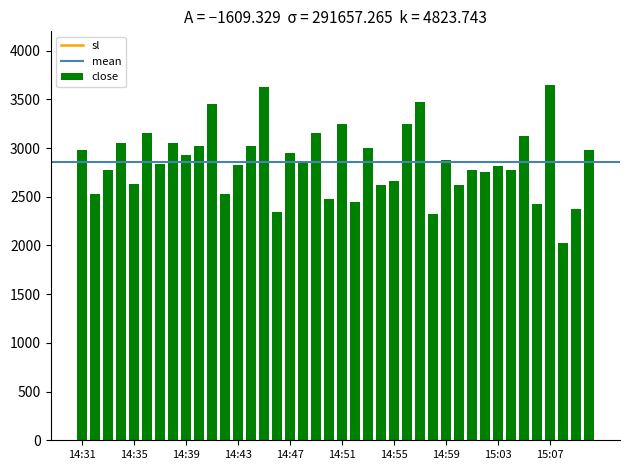

What is the difference between the maximum and minimum values in the close series?

1625.0